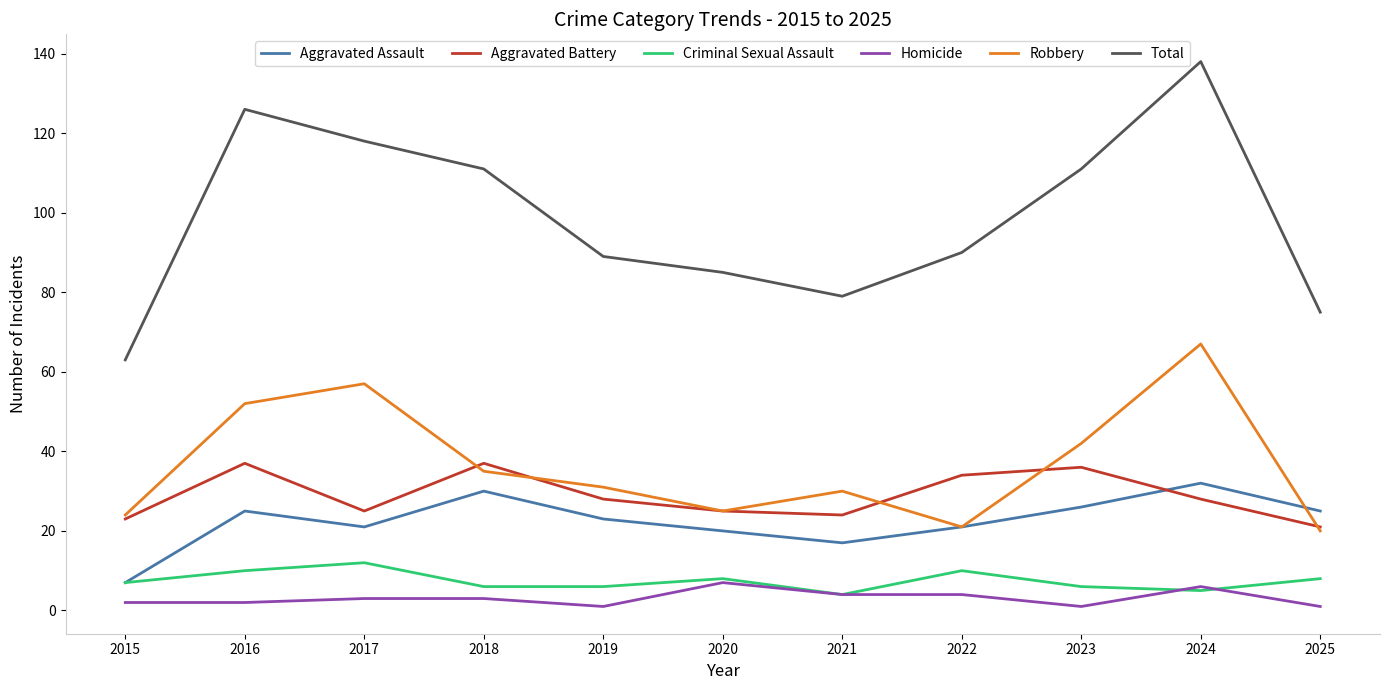

What is the difference between the highest and lowest values at 2020?

78